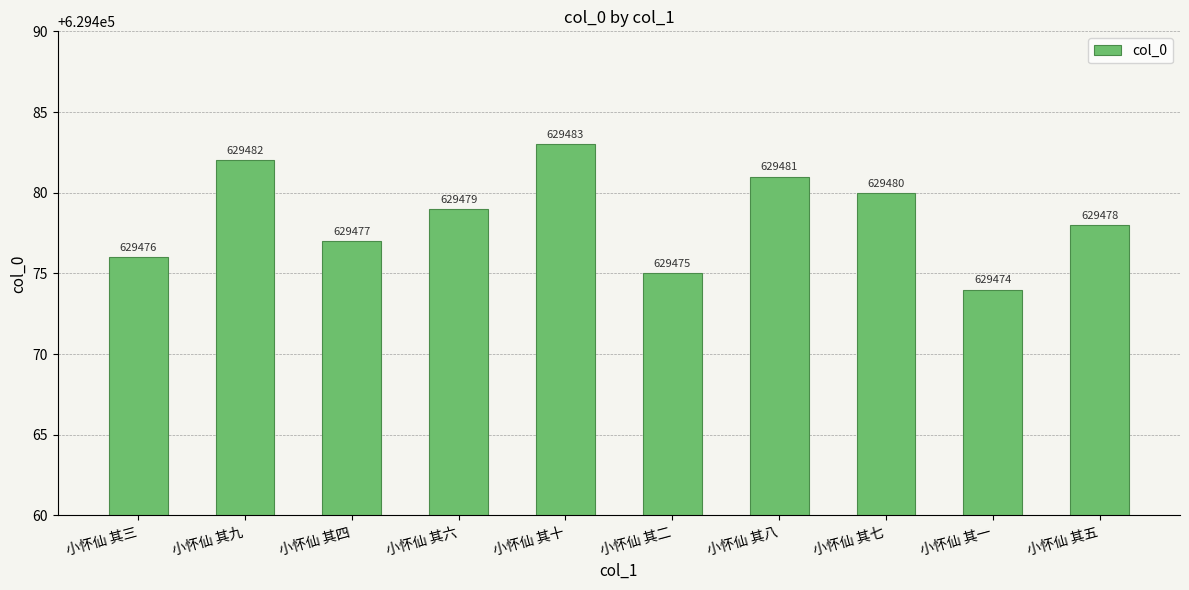

What is the greatest value displayed?

629483